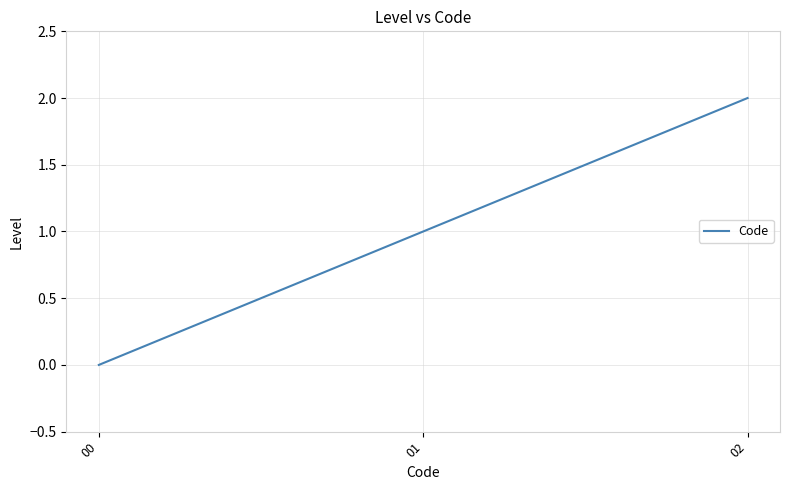

How many positive values are there?

2